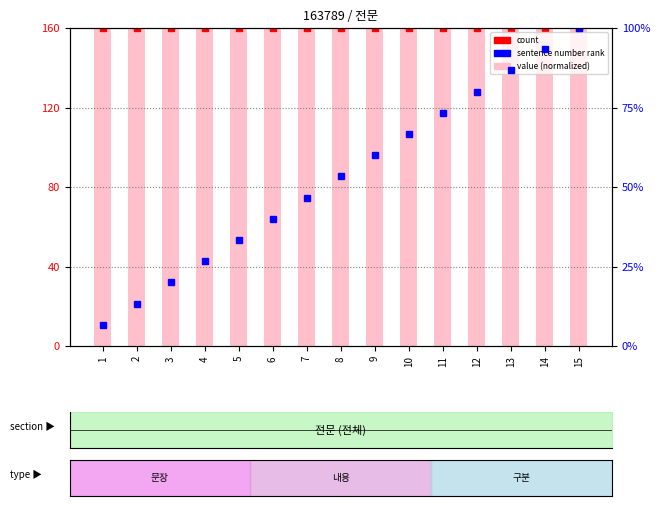

Which category has the lowest value across all series?

1